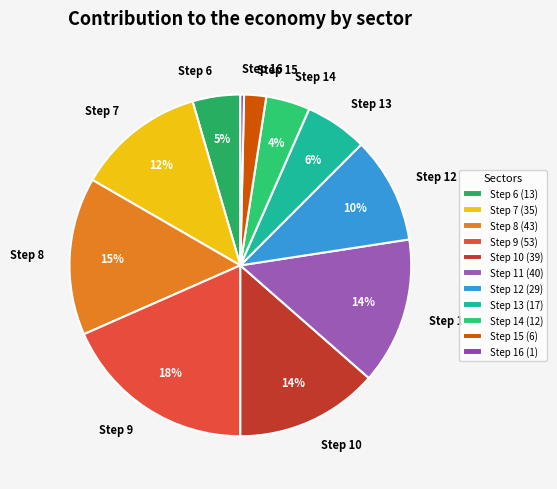

What is the ratio of the value at Step 14 to the value at Step 13?

0.7